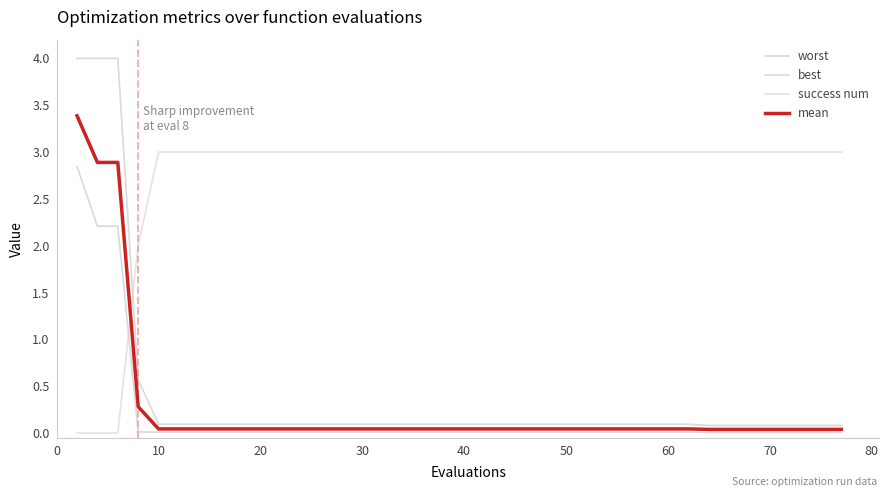

Is this an area chart (filled region under the line)?

No